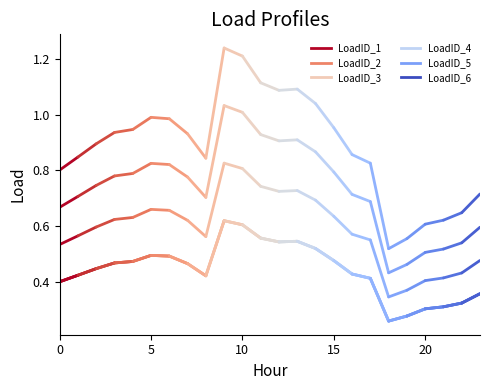

How many interior local valleys does the LoadID_1 series have?

3